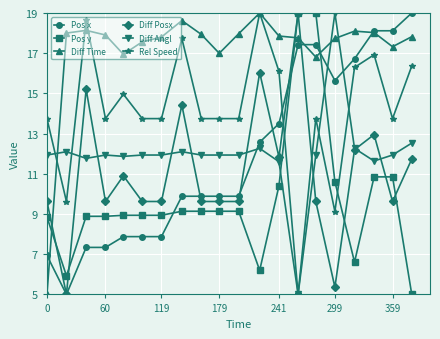

Which series has the largest total across all categories?

Diff Time